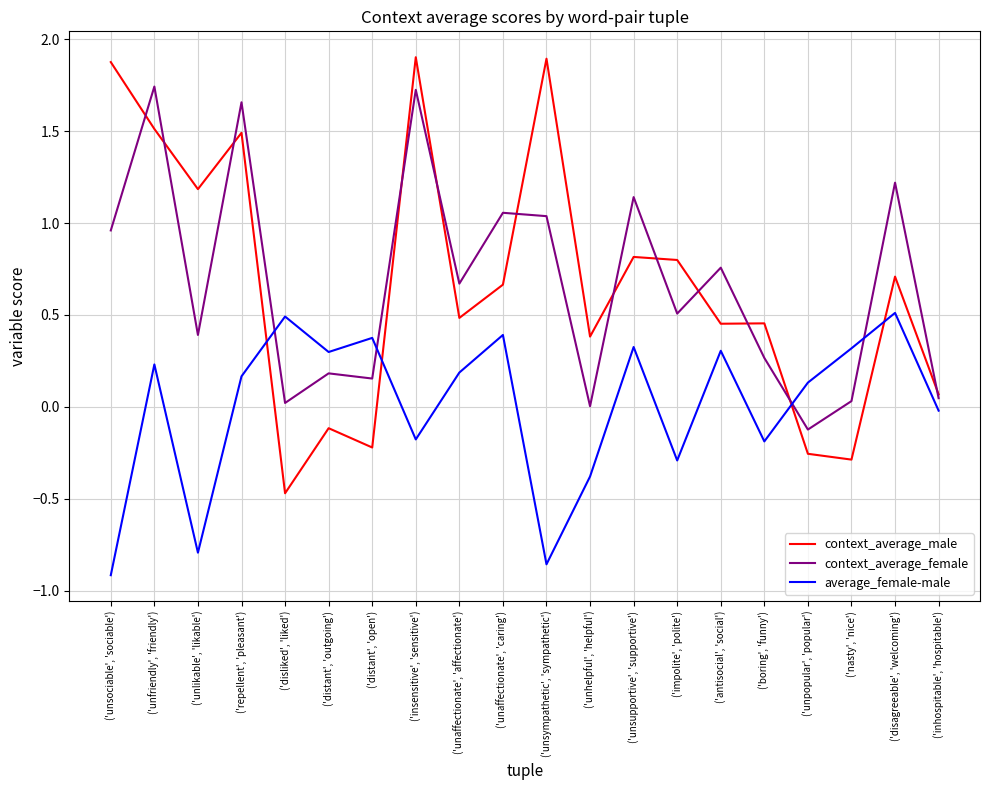

Where do average_female-male and context_average_female first cross each other?

('repellent', 'pleasant') and ('disliked', 'liked')